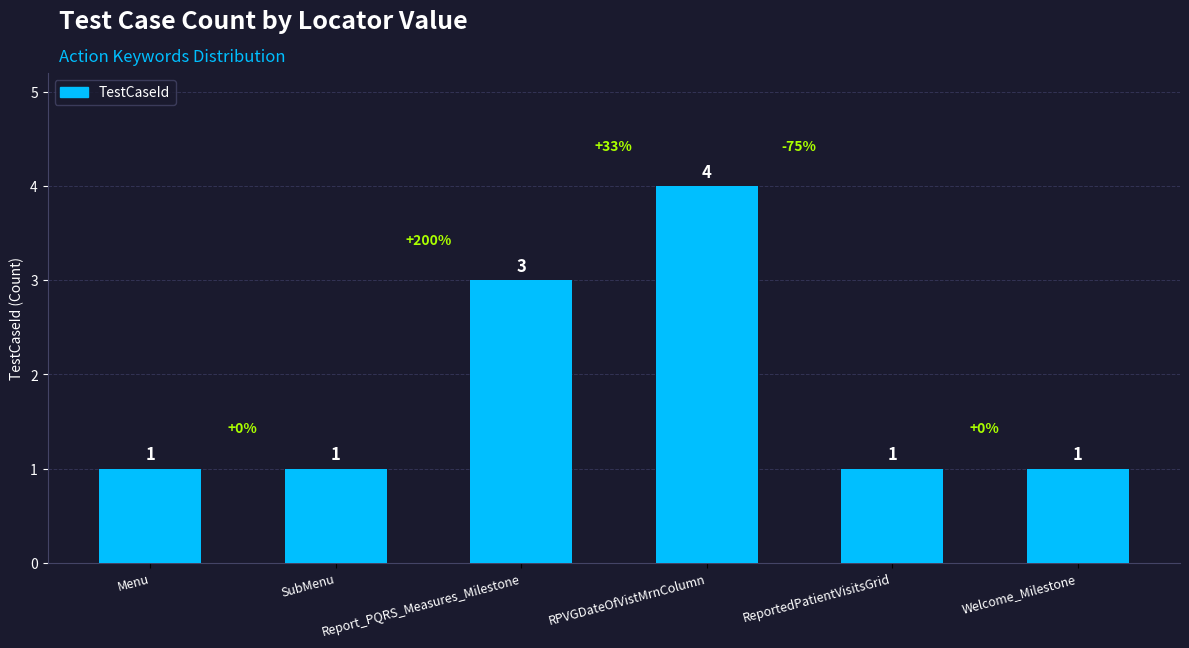

Which label corresponds to the largest value in the chart?

RPVGDateOfVistMrnColumn